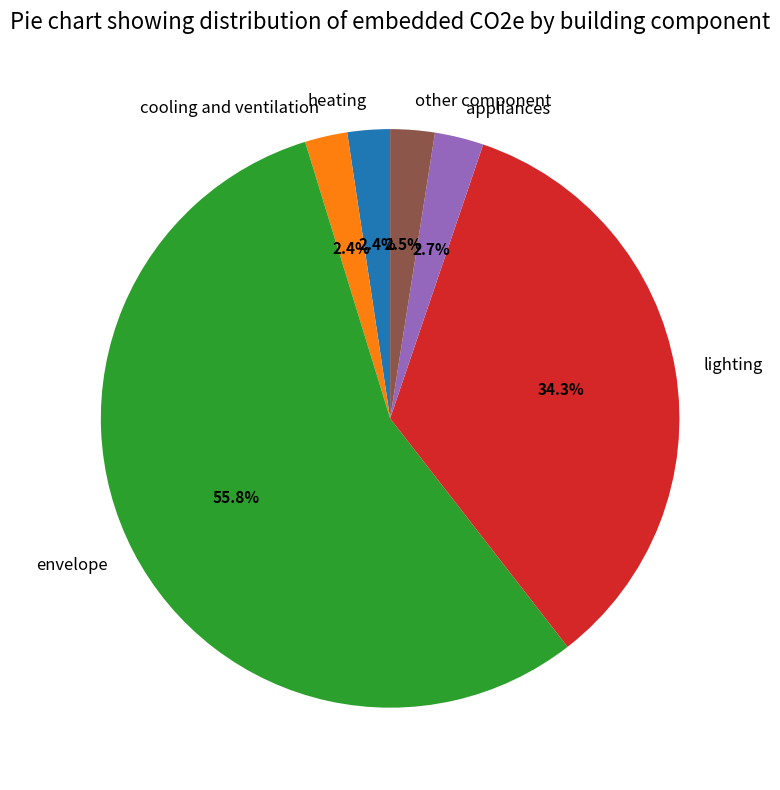

To the nearest percent, what is the average slice percentage?

17%